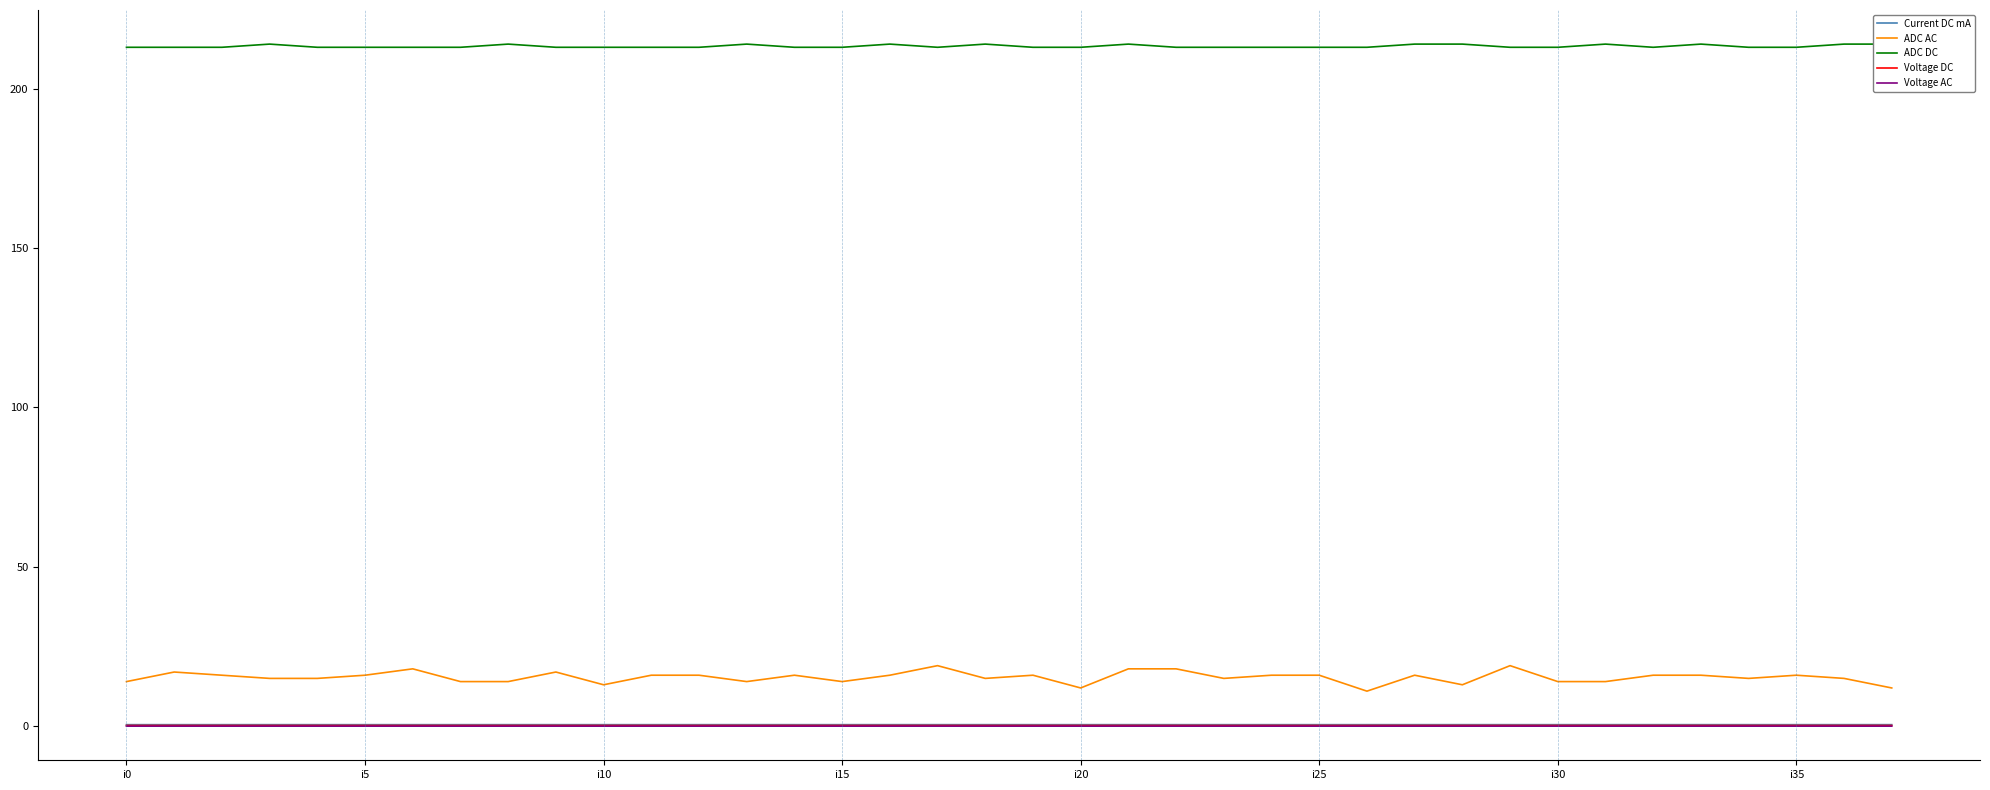

The value of Voltage AC at 34 is 0.0. True or false?

True